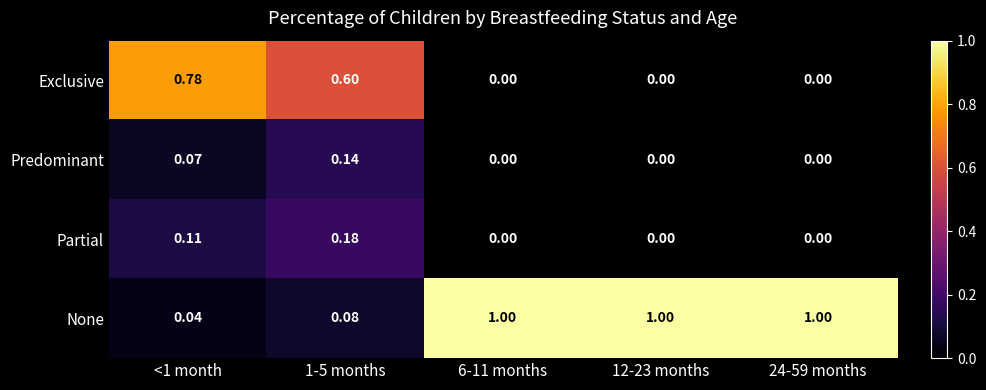

At how many categories does at least one series exceed 0?

5